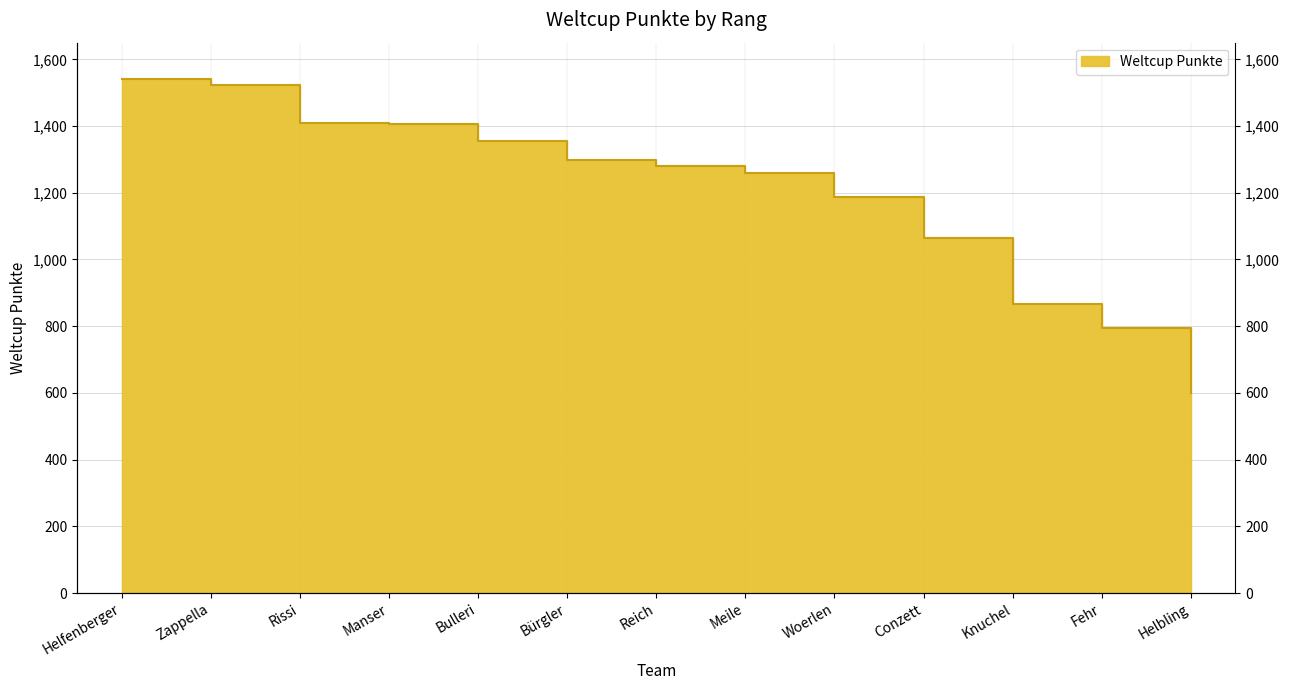

What is the average value?

1199